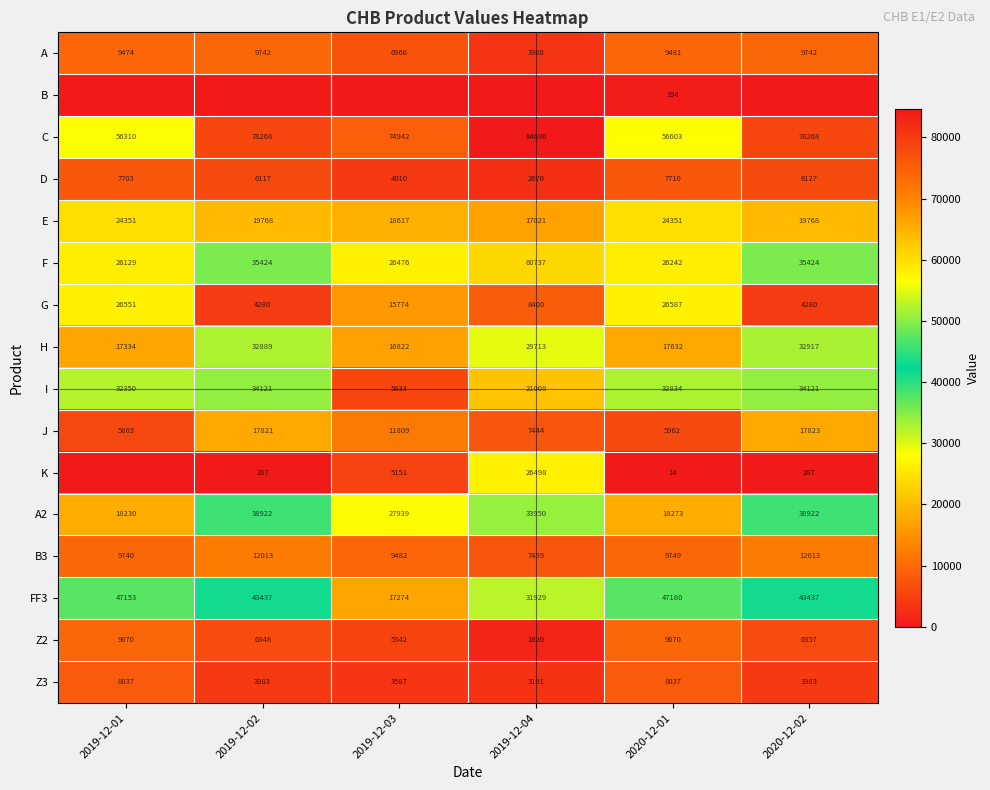

At which category does the chart reach its peak across all series?

2019-12-04